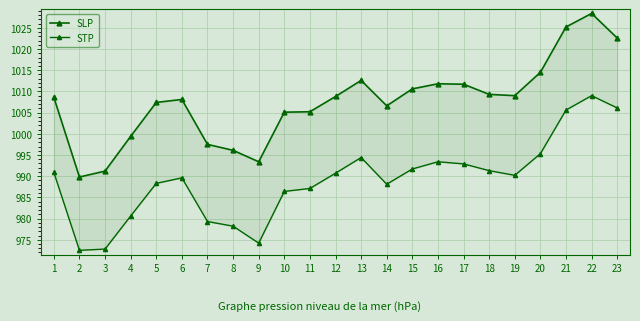

Which category has the highest value across all series?

22